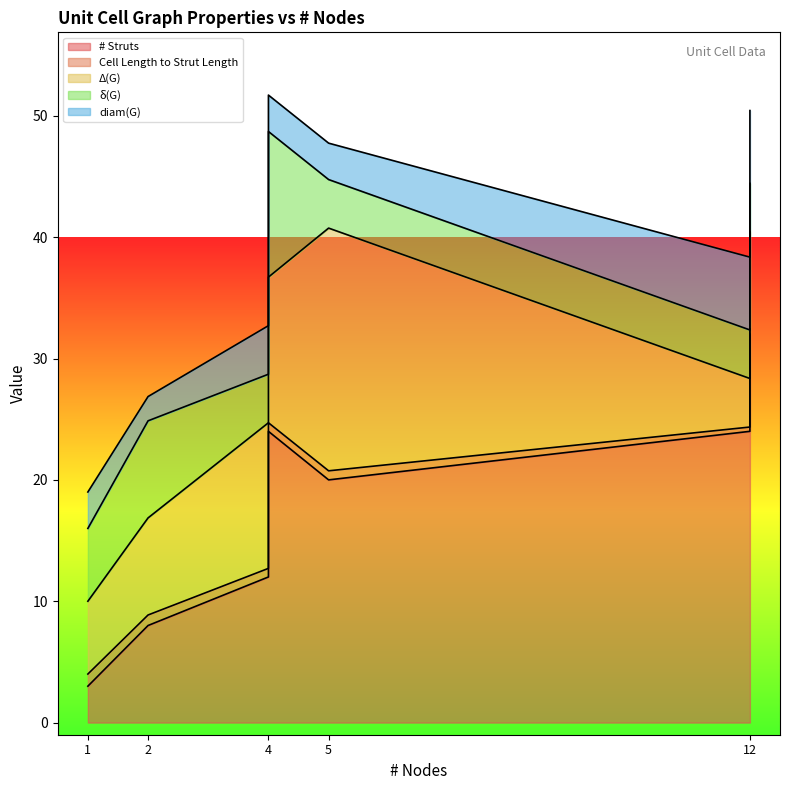

True or false: Cell Length to Strut Length has a value of 0.6 at Kelvin-Cell.

False